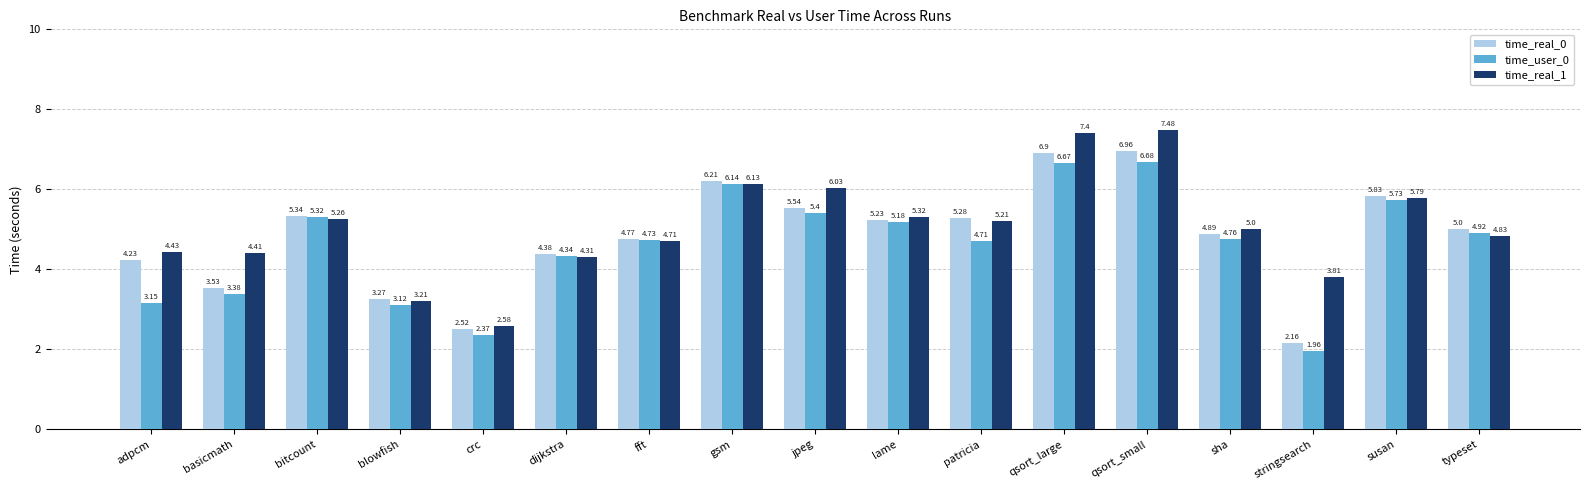

The value of time_user_0 at qsort_small is 6.7. True or false?

True